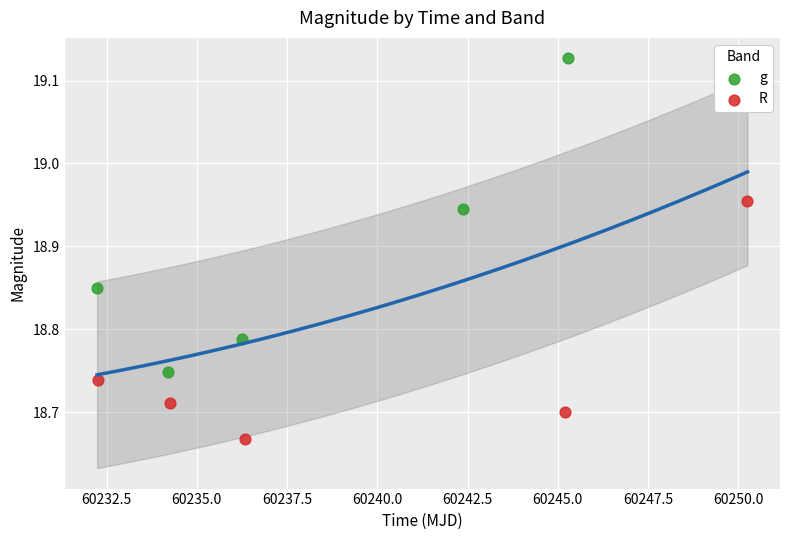

Which series reaches the minimum Y coordinate?

R